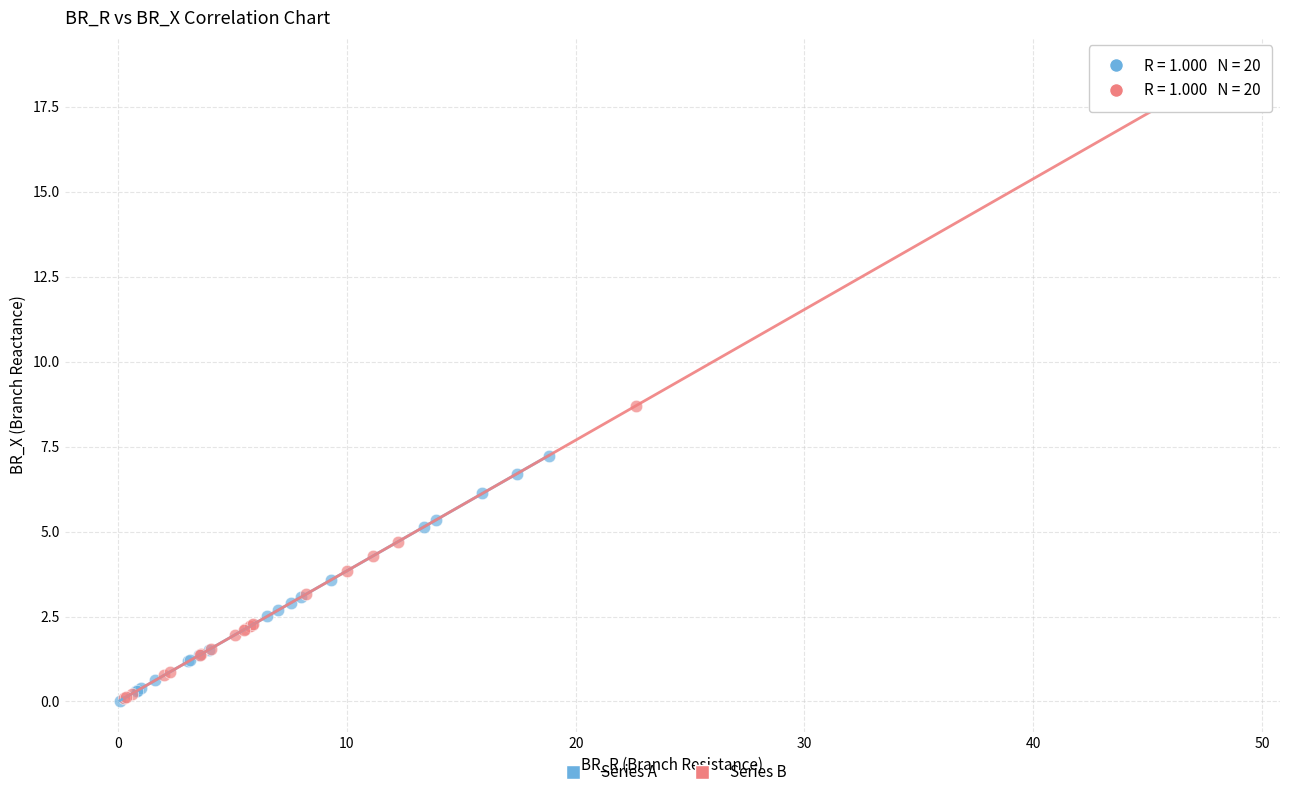

What are all the series names shown in the legend?

Series A, Series B